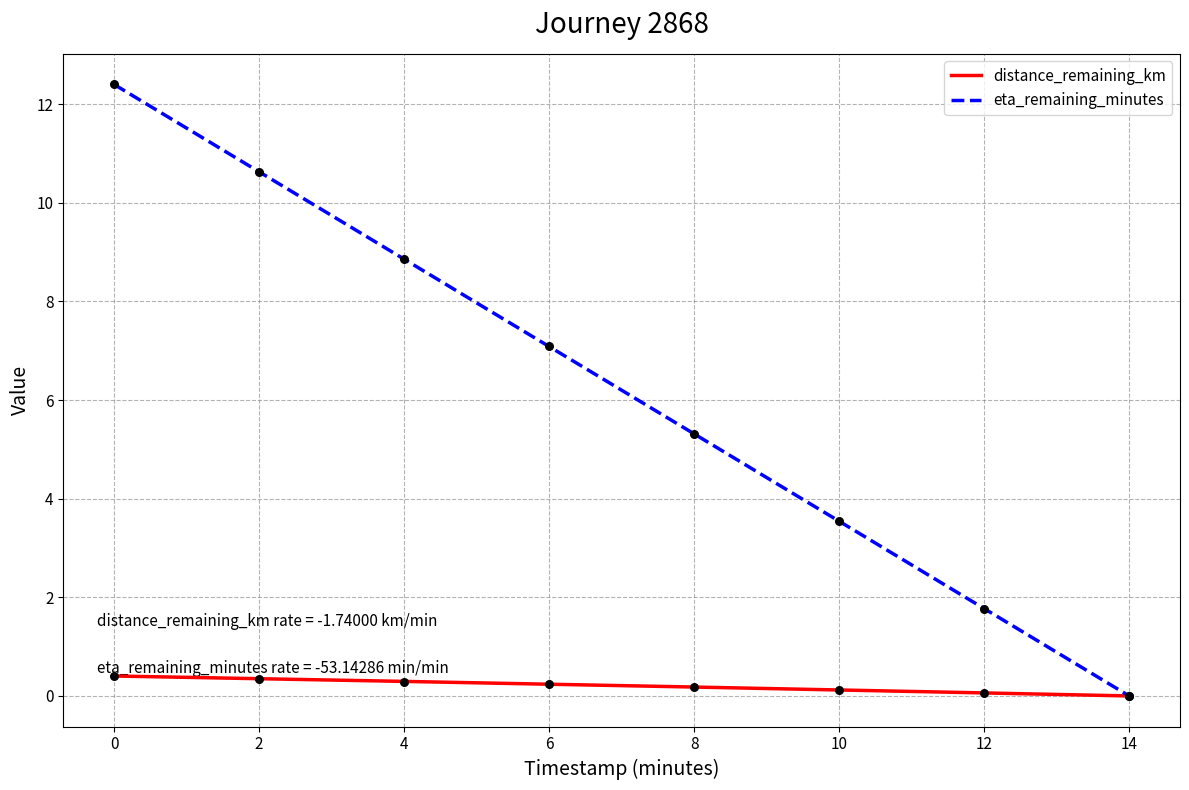

Which series has the largest total across all categories?

eta_remaining_minutes